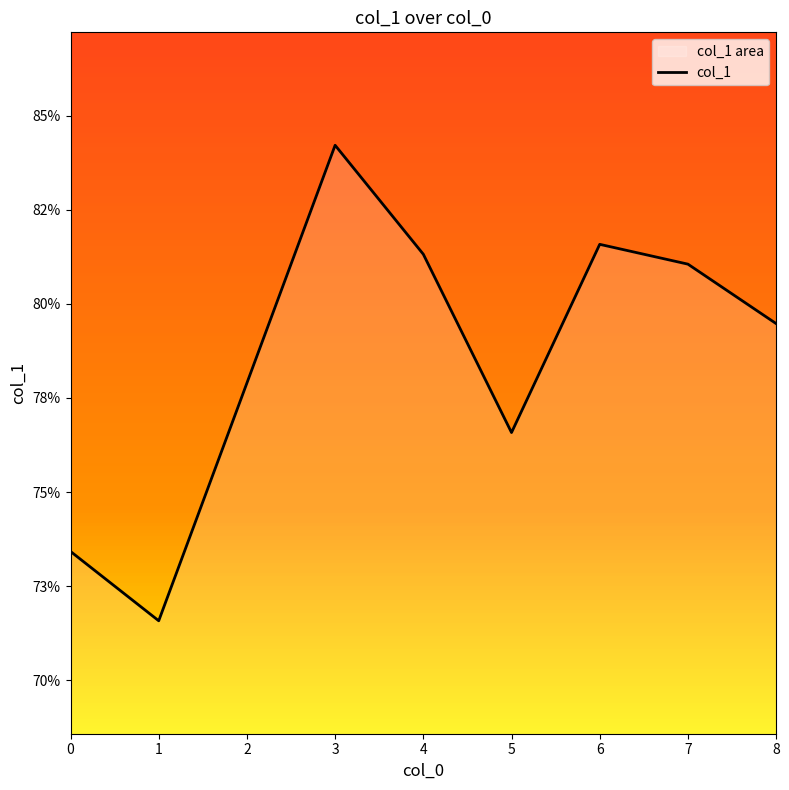

What is the difference between the second highest and minimum values?

0.1